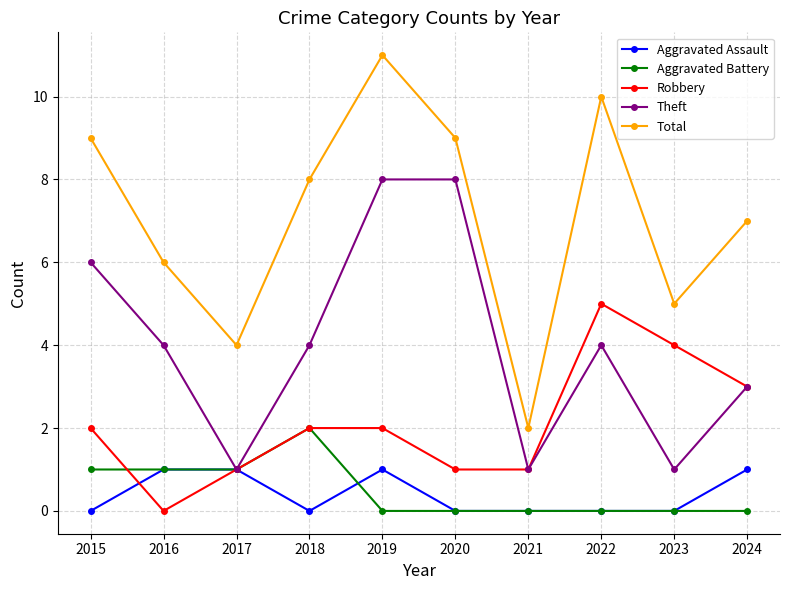

Which category has the lowest value in the Total series?

2021